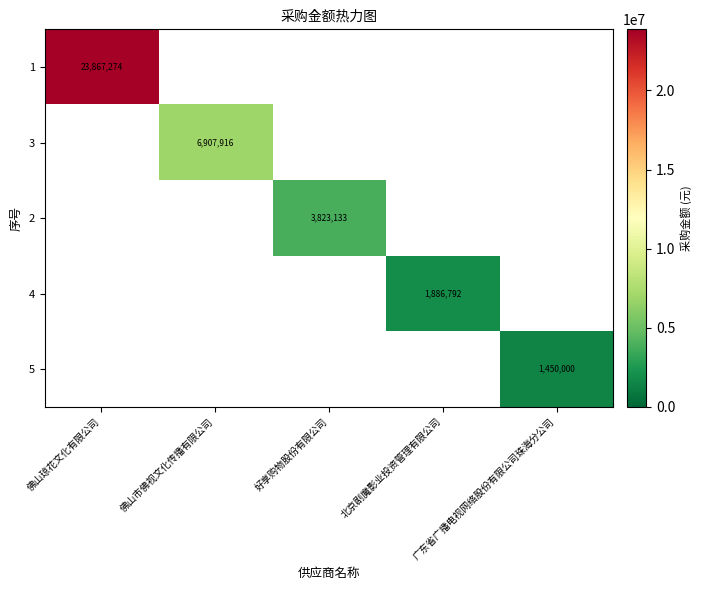

What is the smallest value displayed?

1450000.0